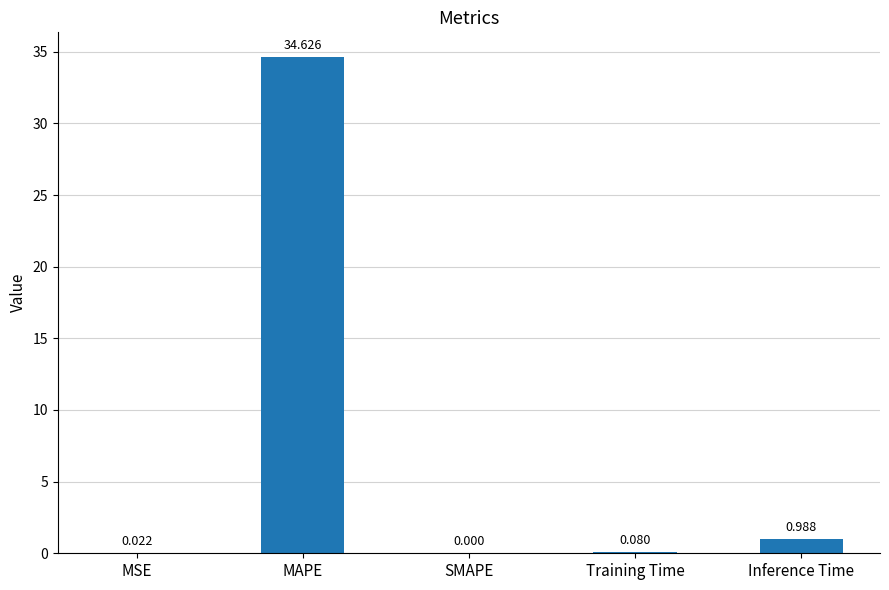

Between MSE and MAPE, which is larger?

MAPE